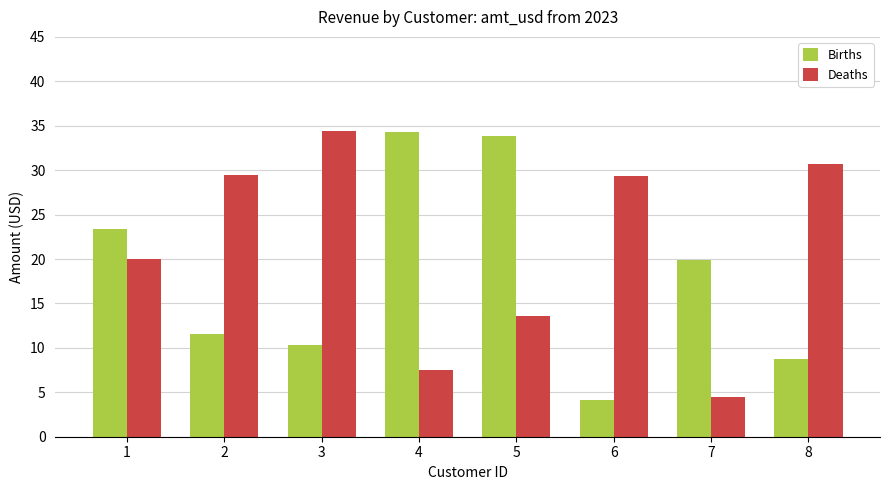

What is the minimum value for Births?

4.1